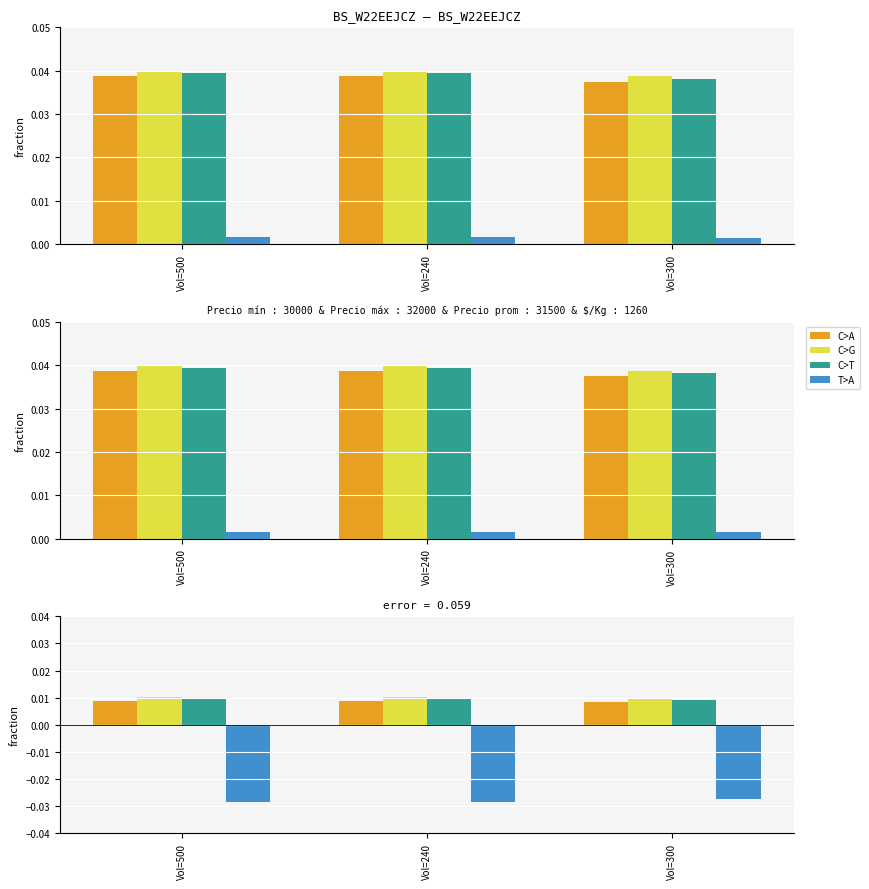

True or false: Precio promedio ponderado has a value of 0.0 at Vol=500.

False